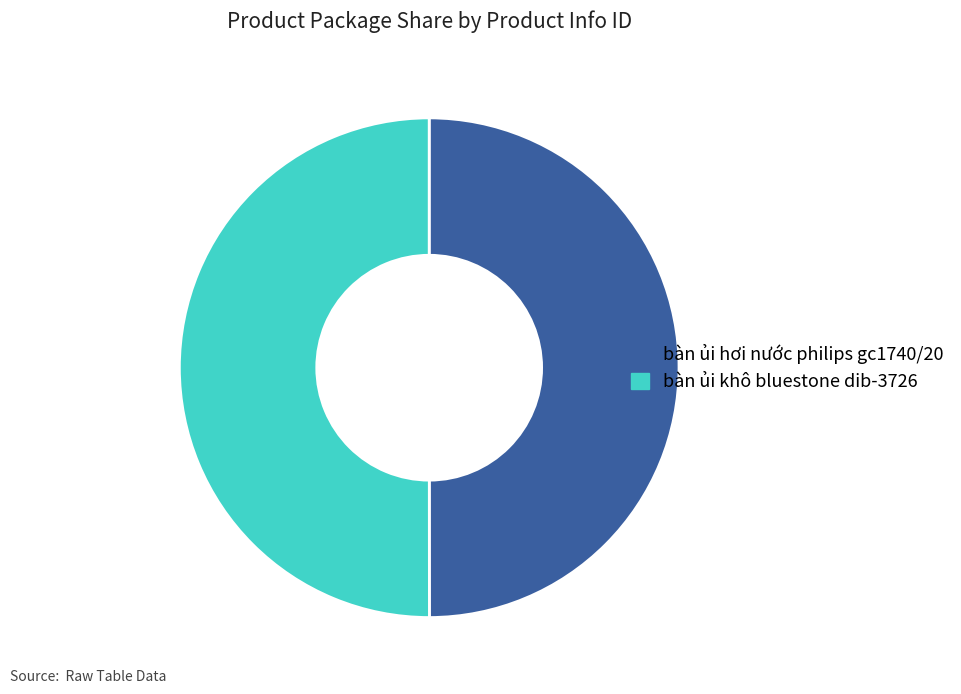

Do bàn ủi khô bluestone dib-3726 and bàn ủi hơi nước philips gc1740/20 together represent more than half of the pie?

Yes